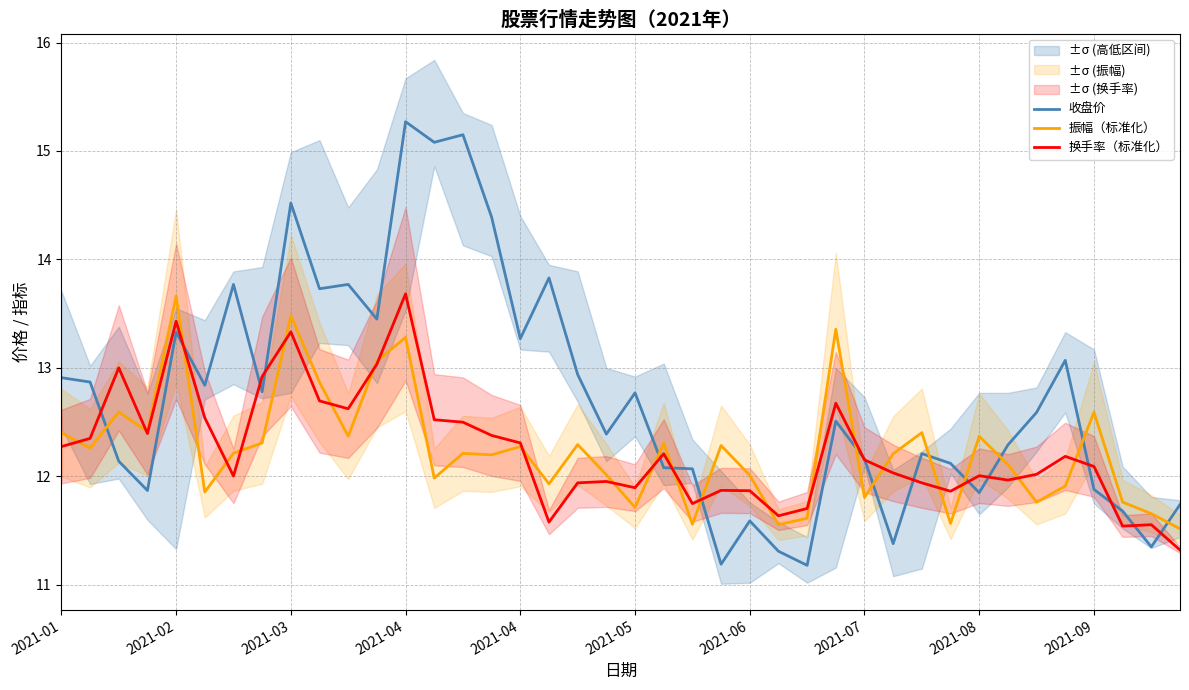

What is the difference between the highest and lowest values at 13?

3.1